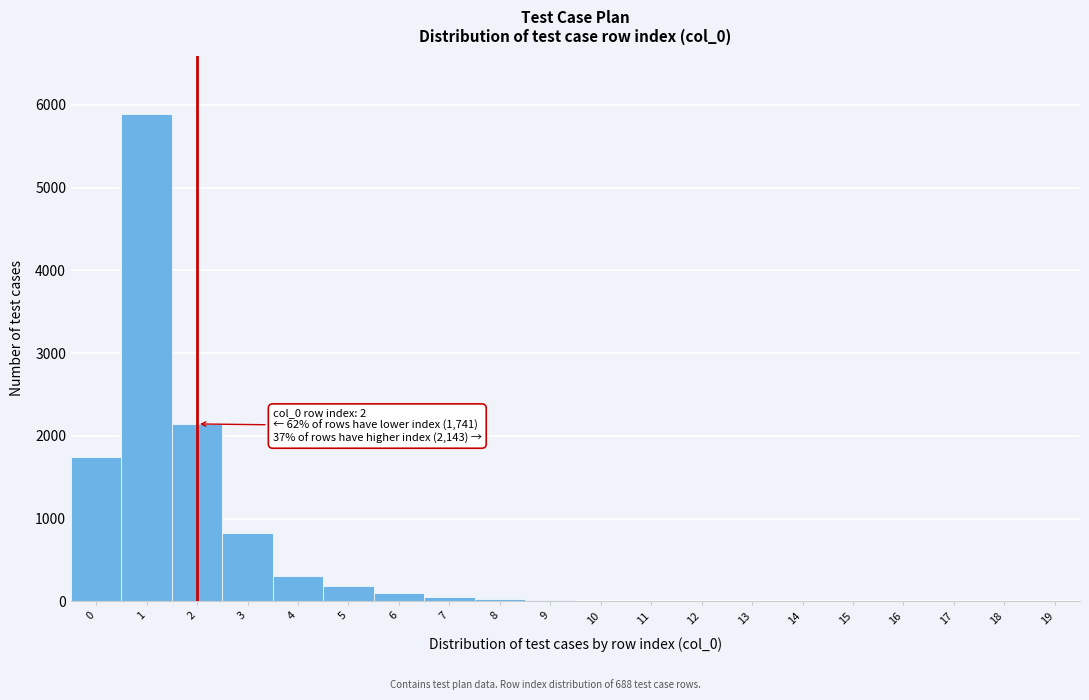

What is the maximum value shown in the chart?

5888